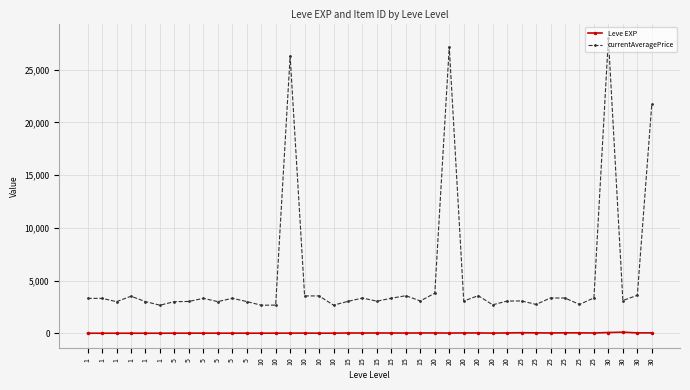

Is the value of Leve EXP at 5 greater than the value of currentAveragePrice at 5?

No